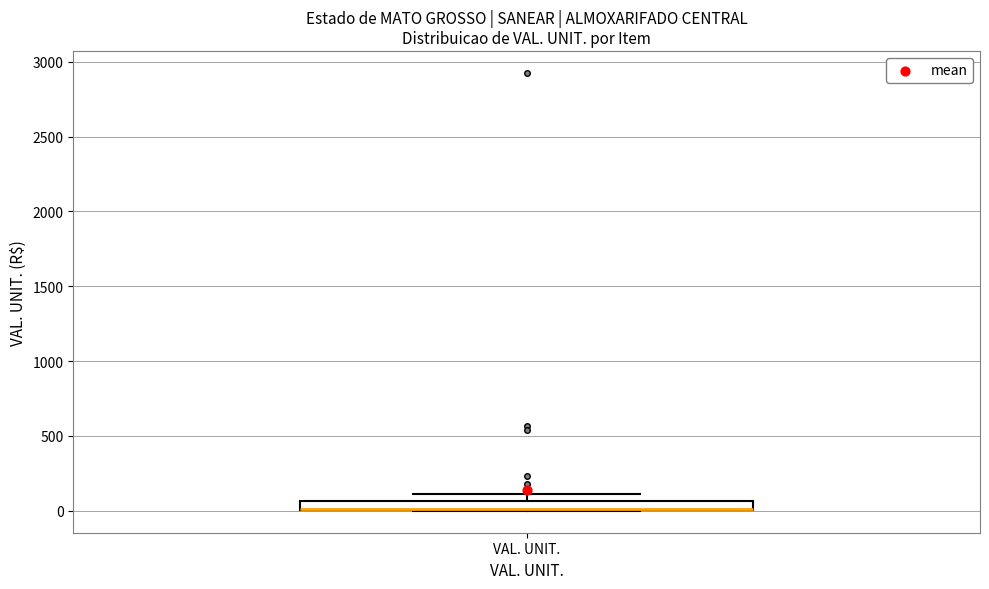

Where is the upper edge of the box for VAL. UNIT. on the y-axis? The values are not printed on the chart, so give them approximately, as read against the axis.

50